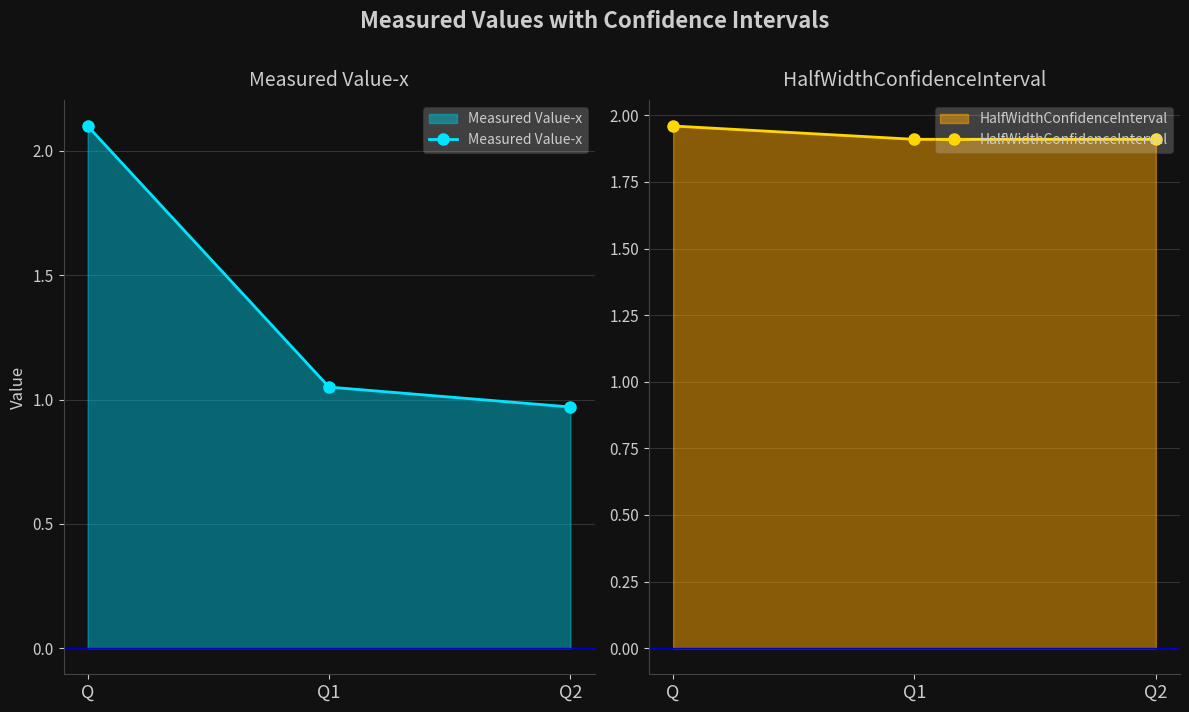

What is the difference between the highest and lowest values at Q1?

0.9